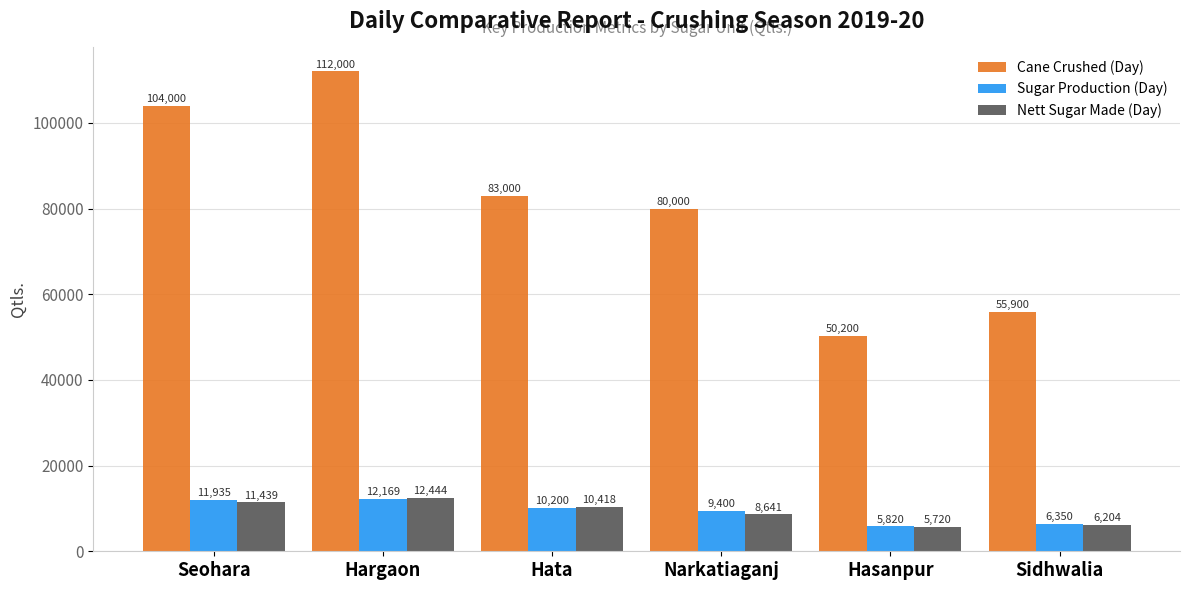

What is the difference between the maximum and minimum values in the Sugar Production (Day) series?

6349.0